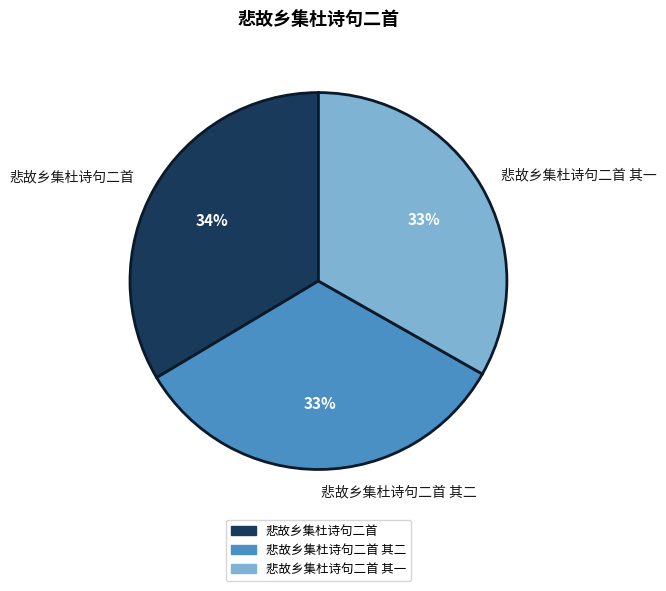

Count the number of slices in the pie.

3